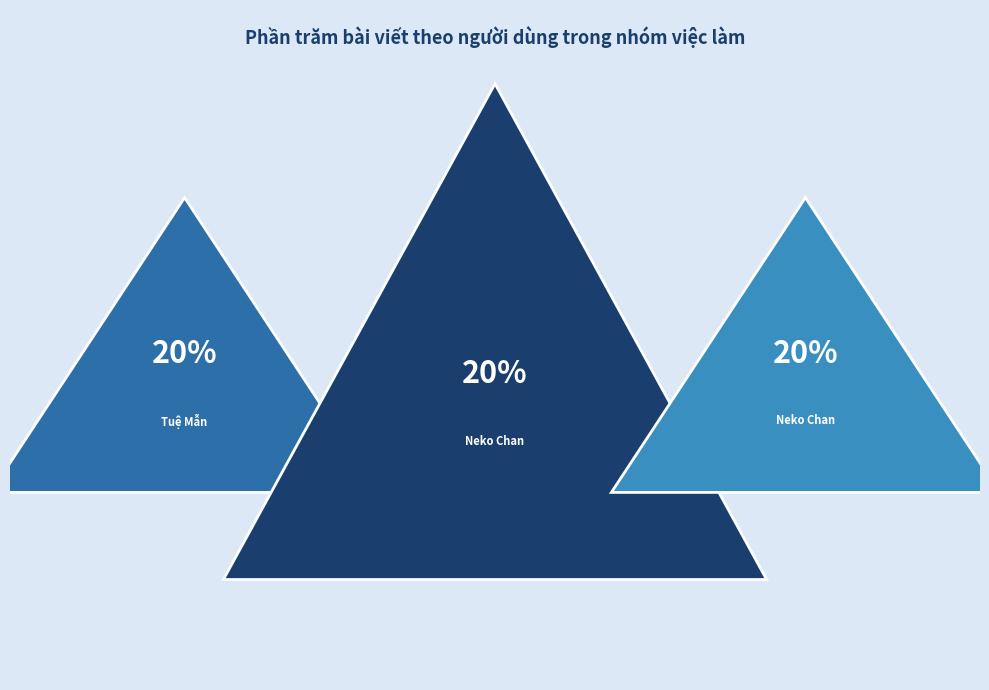

The Tuệ Mẫn
(03:49) slice represents 8% of the pie. True or false?

False